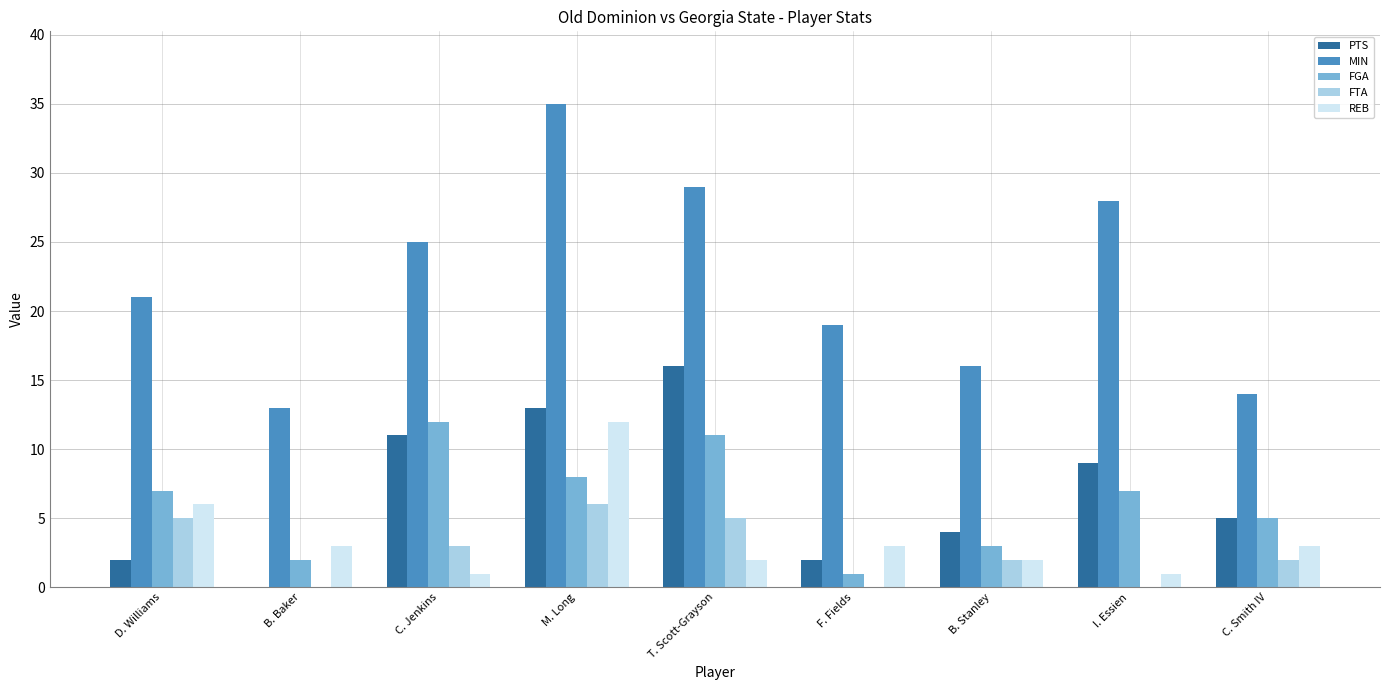

At which label does REB reach its peak?

M. Long